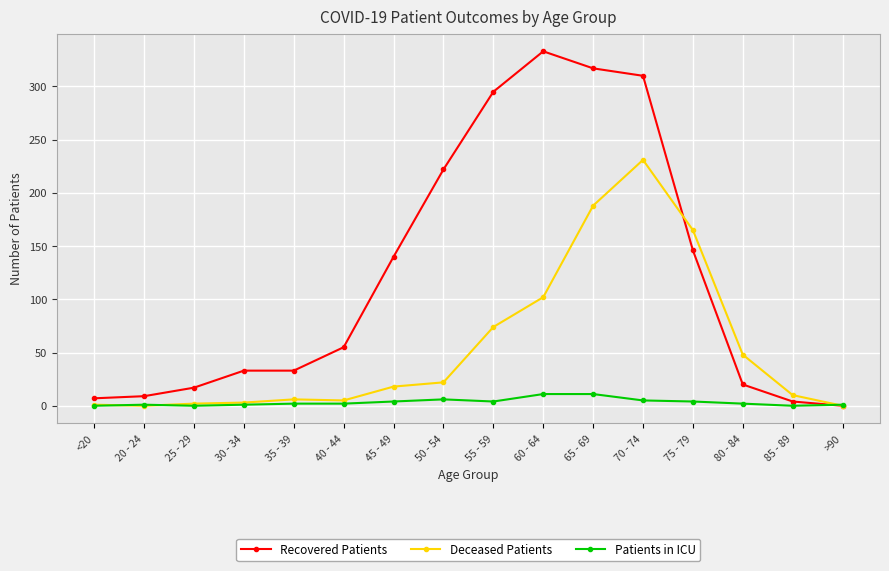

What is the label of the 15th point from the right?

20 - 24